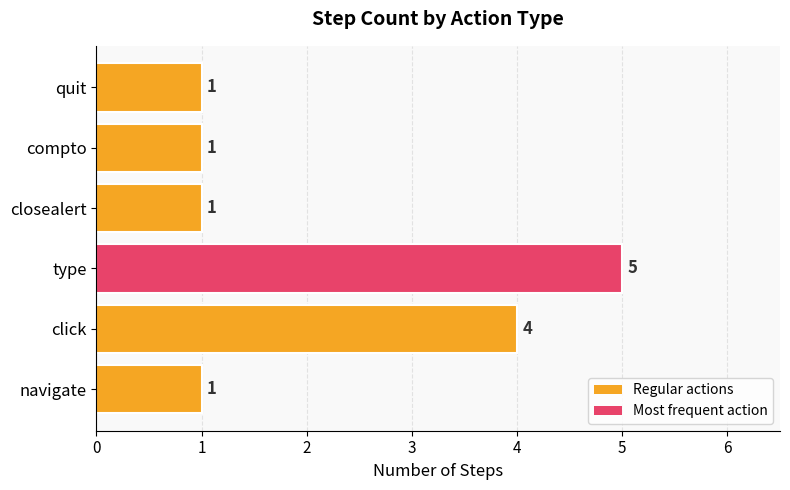

What is the sum of all values?

13